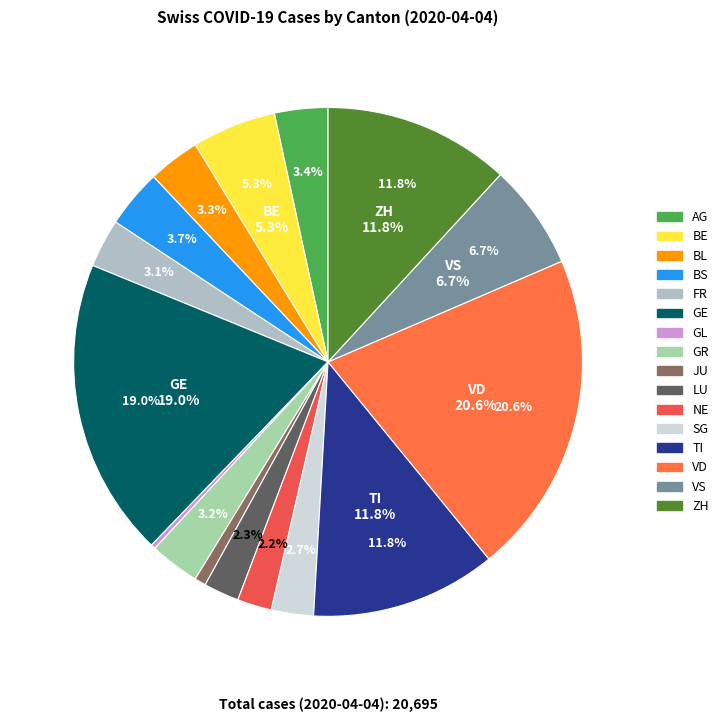

Which slice is the largest?

VD